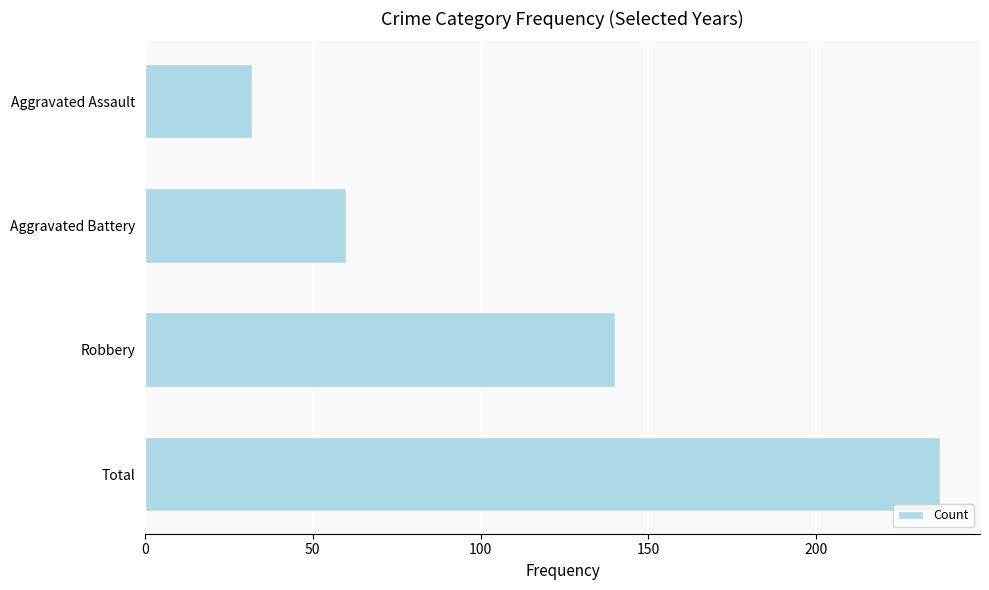

Count the values in the range 60 to 237.

3